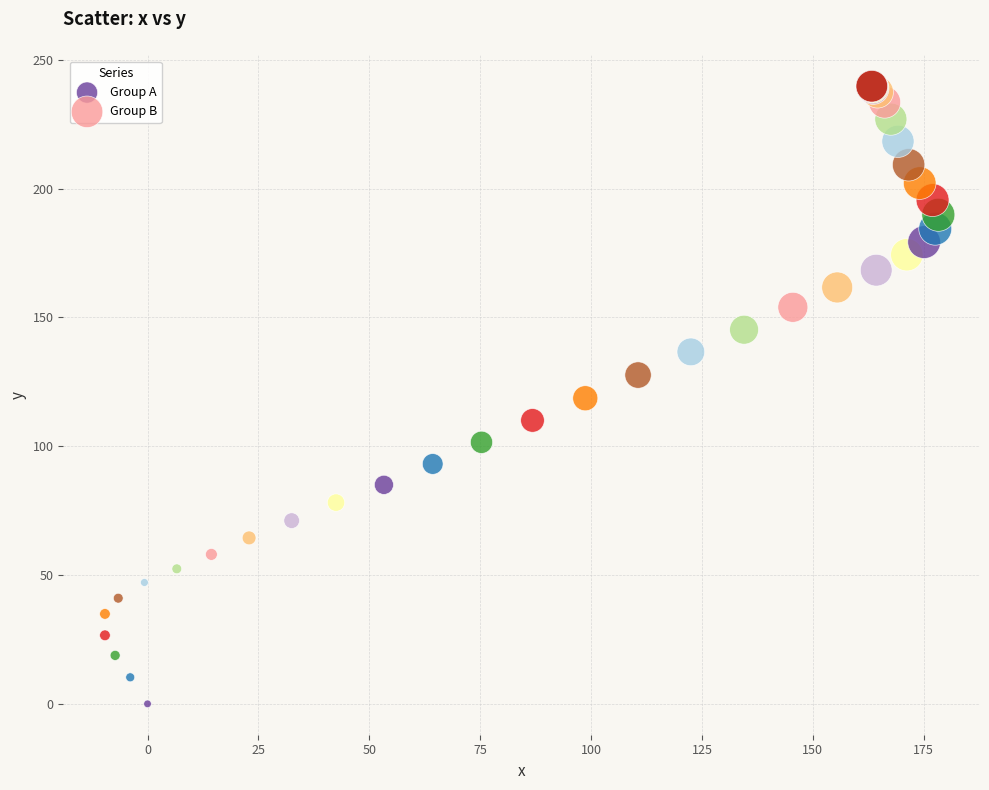

Which series reaches the maximum Y coordinate?

Group B